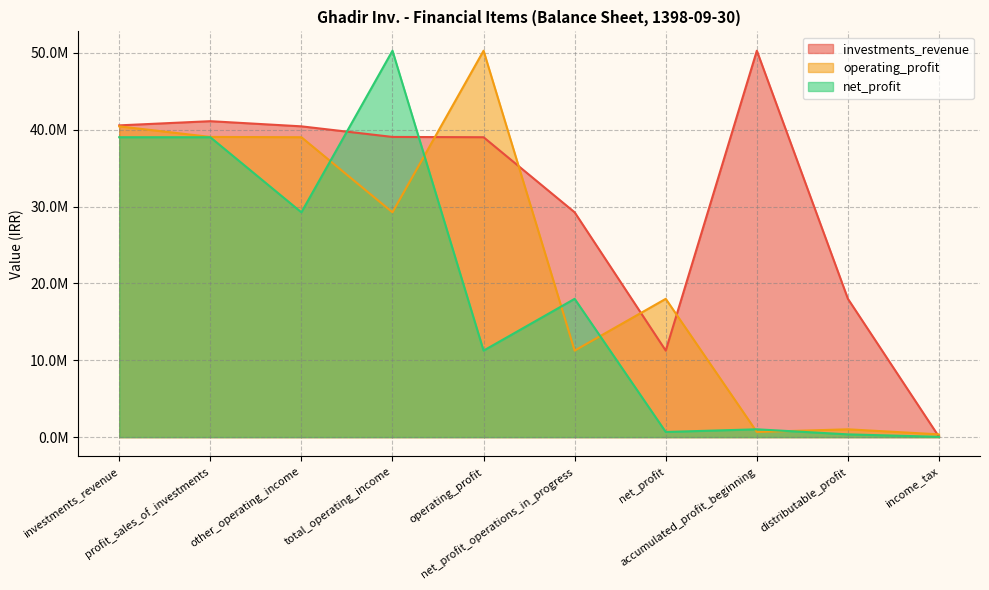

At how many categories does at least one series exceed 15818770?

9